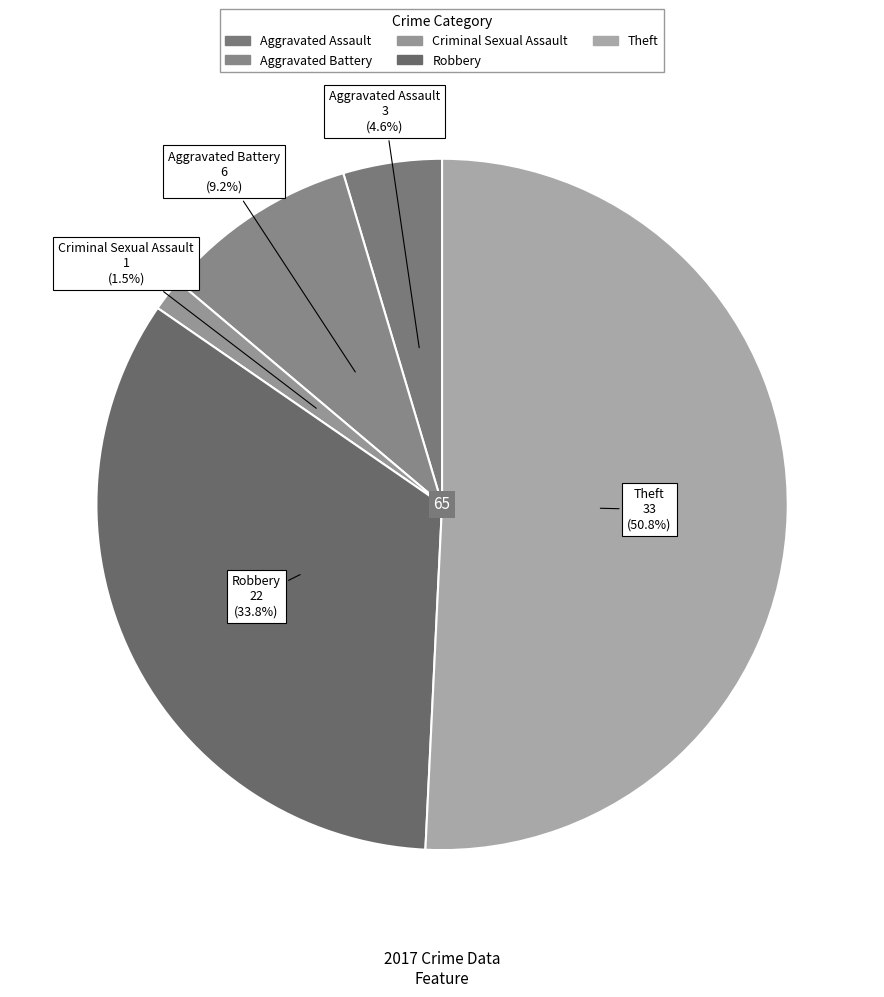

Count the number of slices in the pie.

5